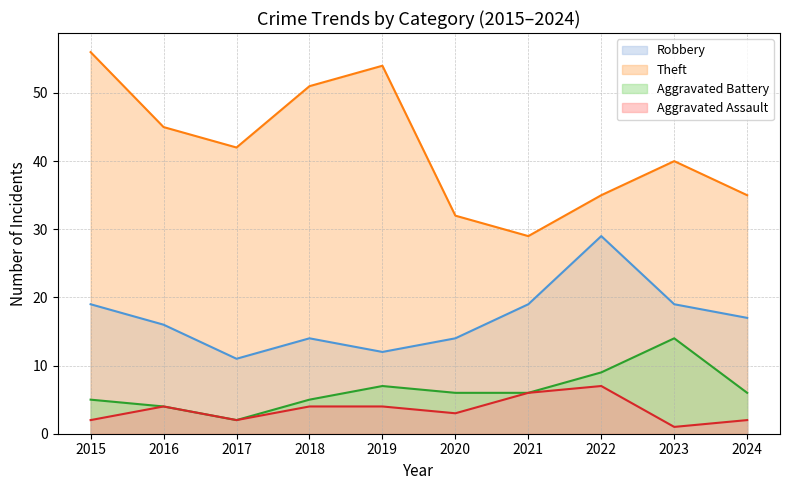

Rank the series by their maximum value, from lowest to highest.

Aggravated Assault, Aggravated Battery, Robbery, Theft